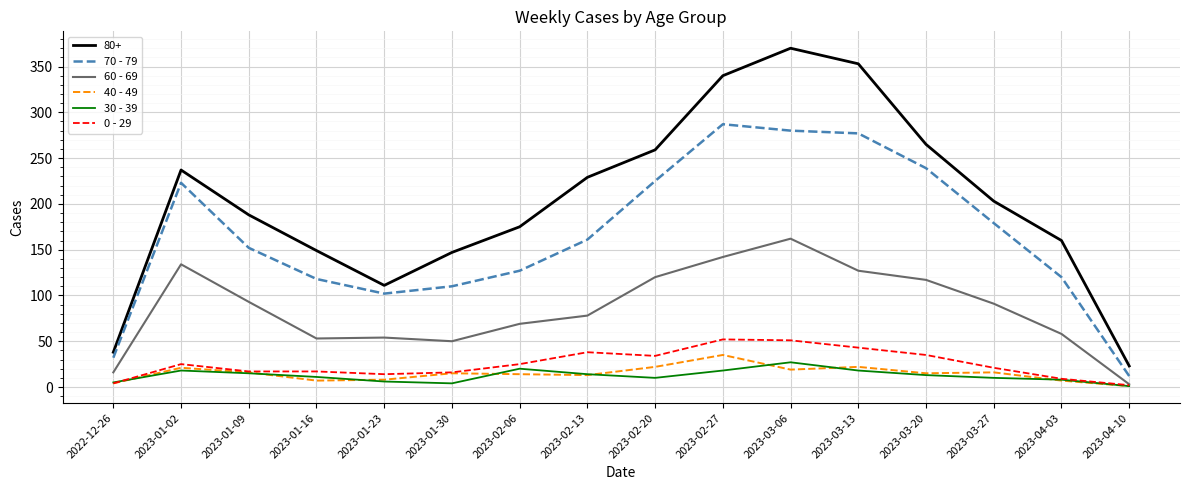

What is the average value of the 0 - 29 series?

25